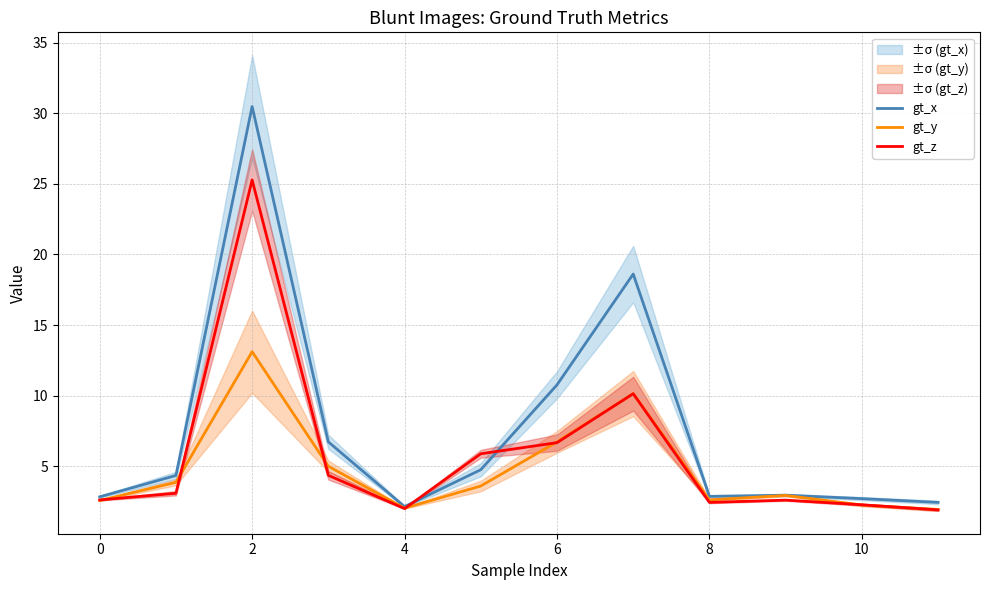

What is the sum of all gt_x values?

91.5